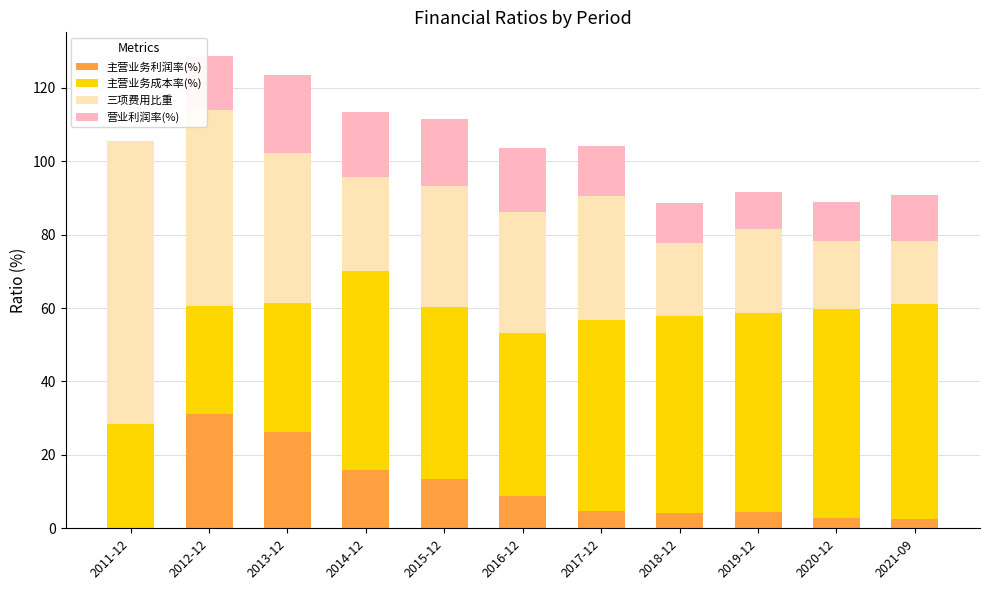

What is the total value across all series at 2018-12?

88.8